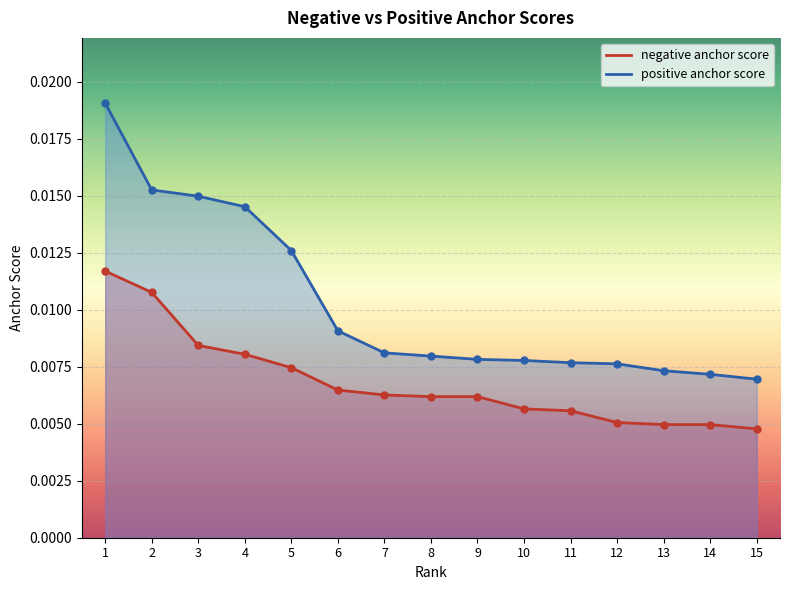

Count the positive anchor score values in the range 0 to 1.

15